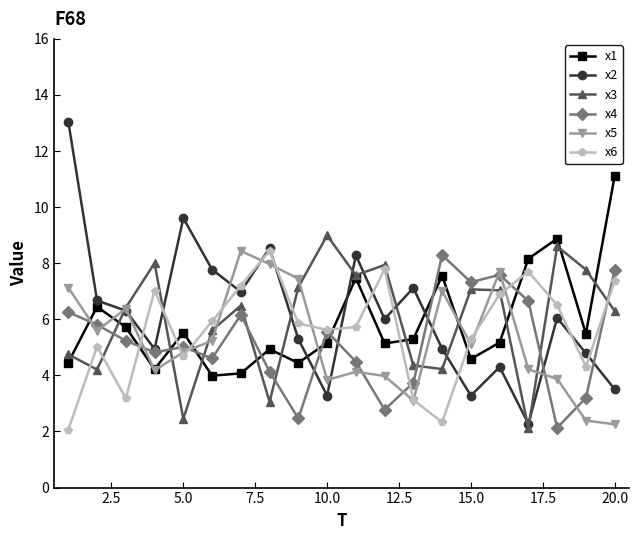

In x1, how many points are higher than both neighbors (excluding endpoints)?

6